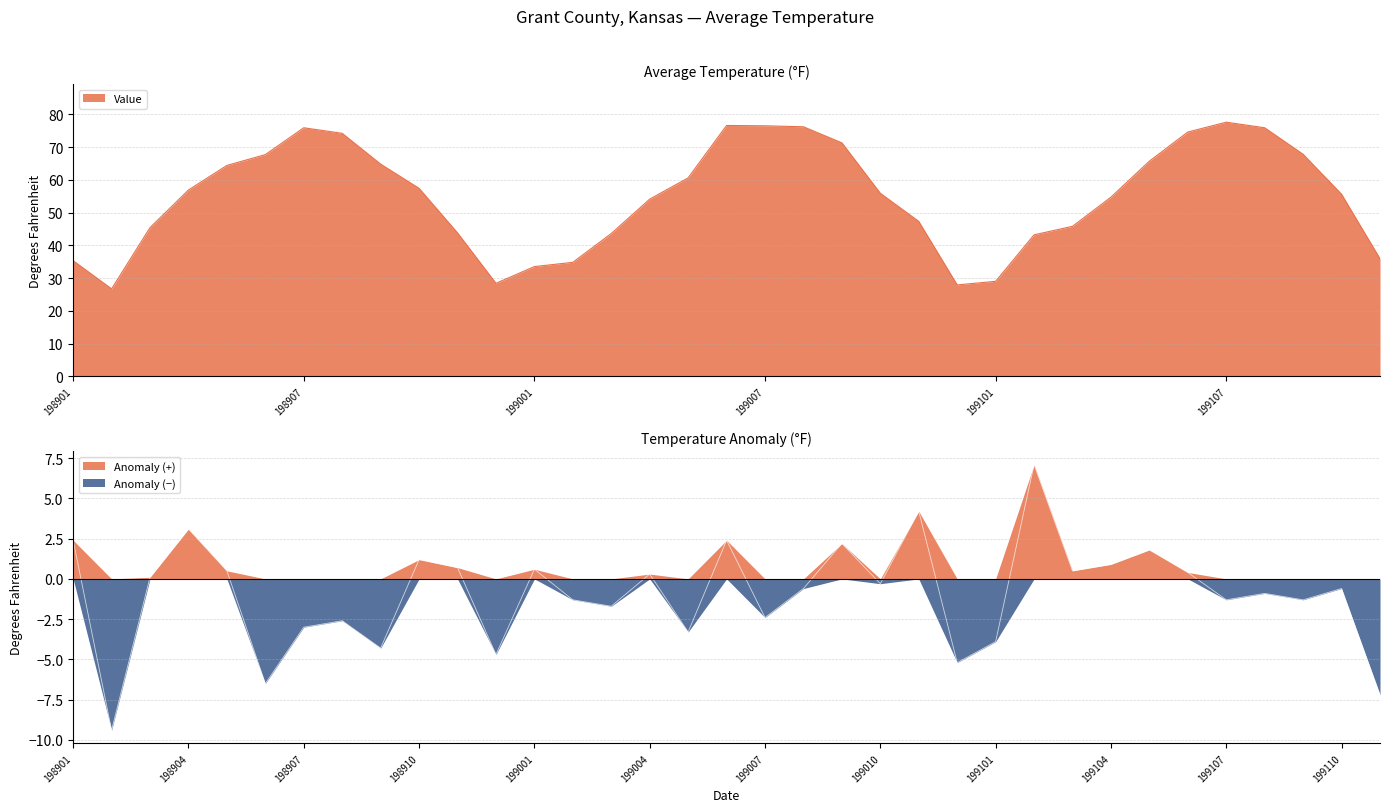

In Value, how many points are lower than both neighbors (excluding endpoints)?

3